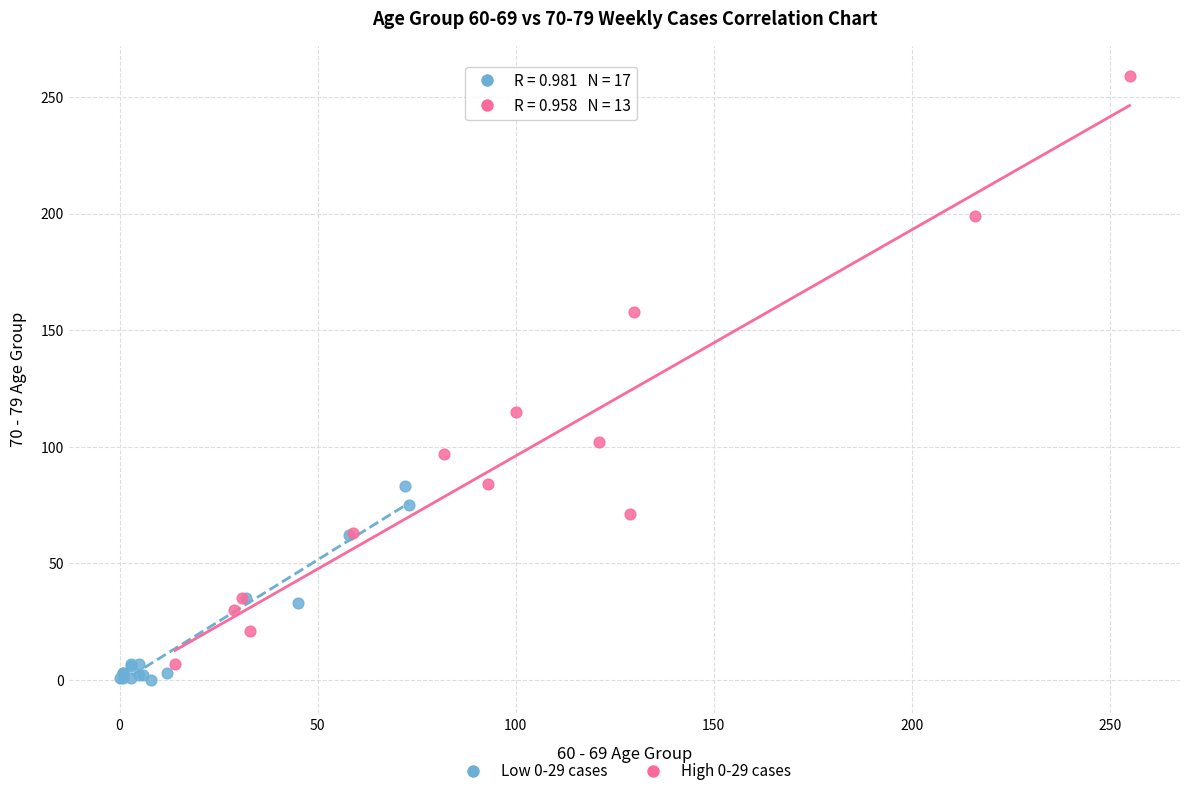

Which series reaches the maximum Y coordinate?

High 0-29 cases